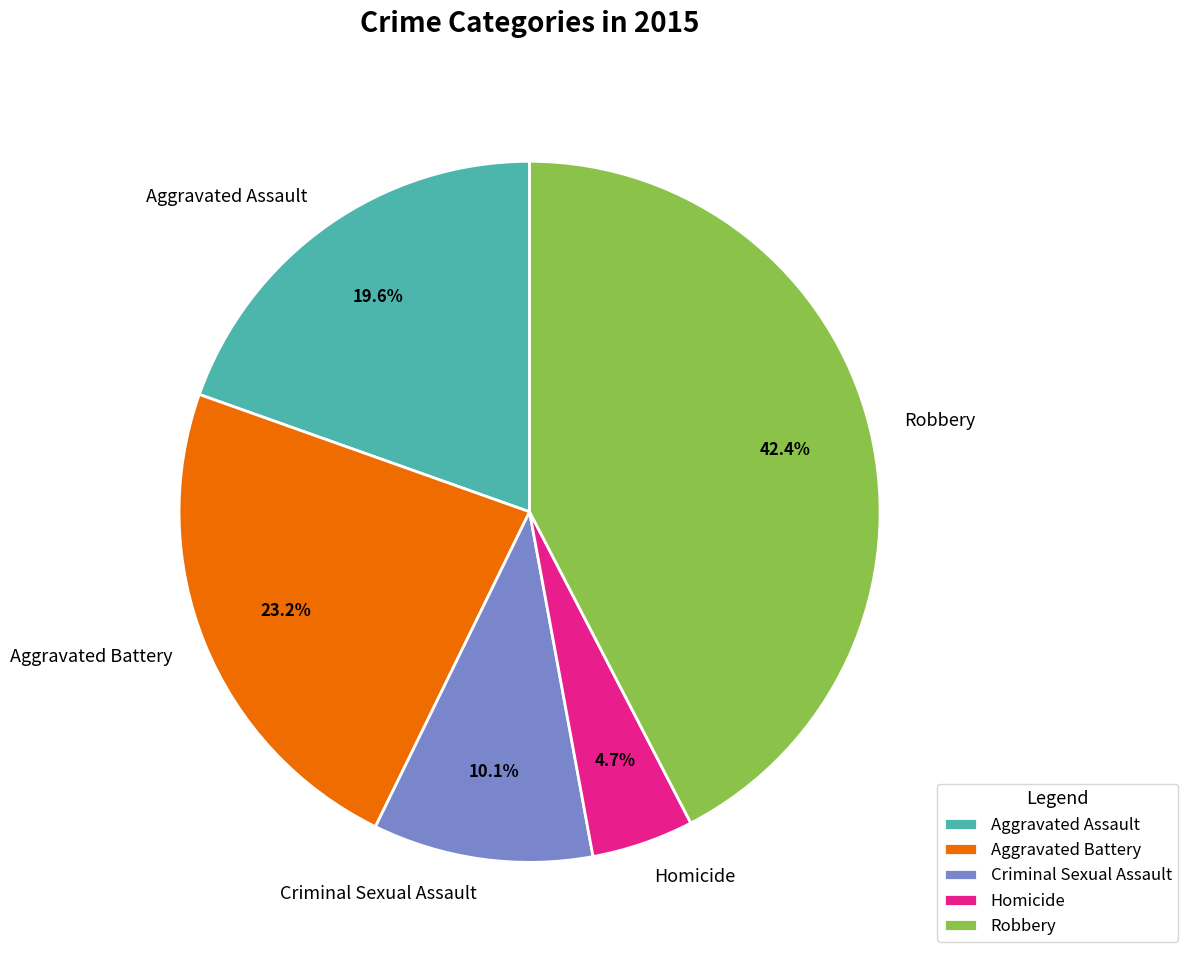

To the nearest percent, what percentage of the pie is Aggravated Battery?

23%